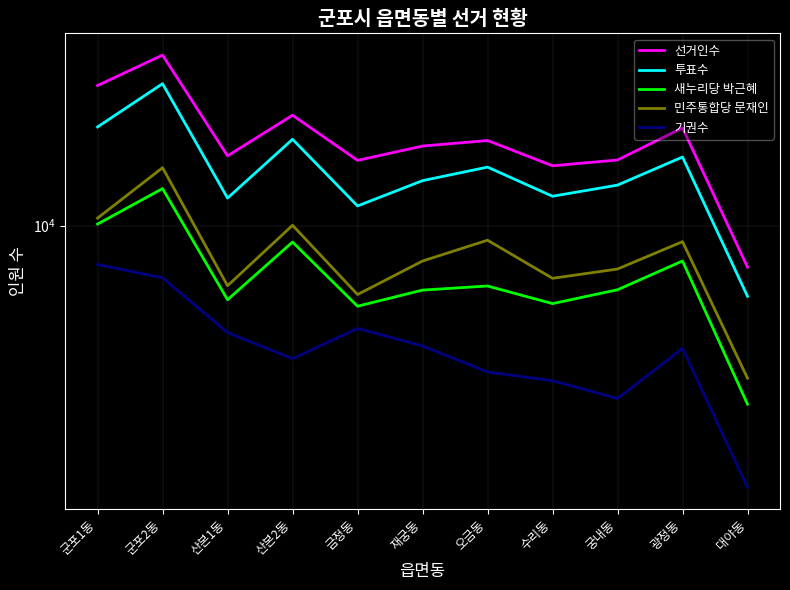

Which category has the highest value in the 기권수 series?

군포1동